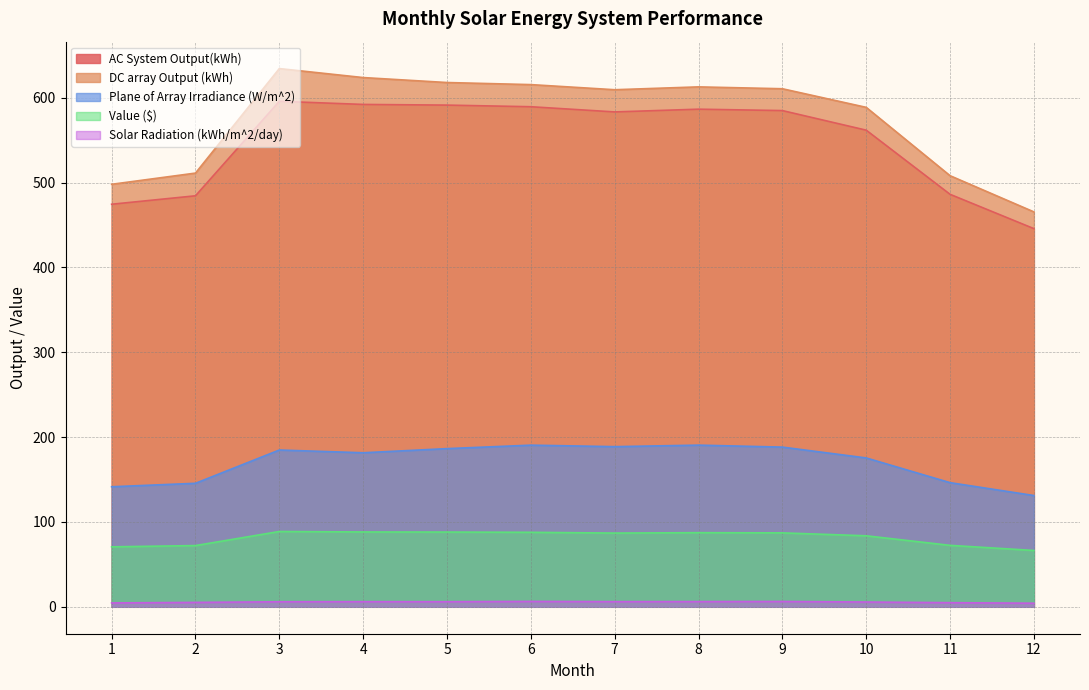

How many values in the AC System Output(kWh) series are below 584?

6